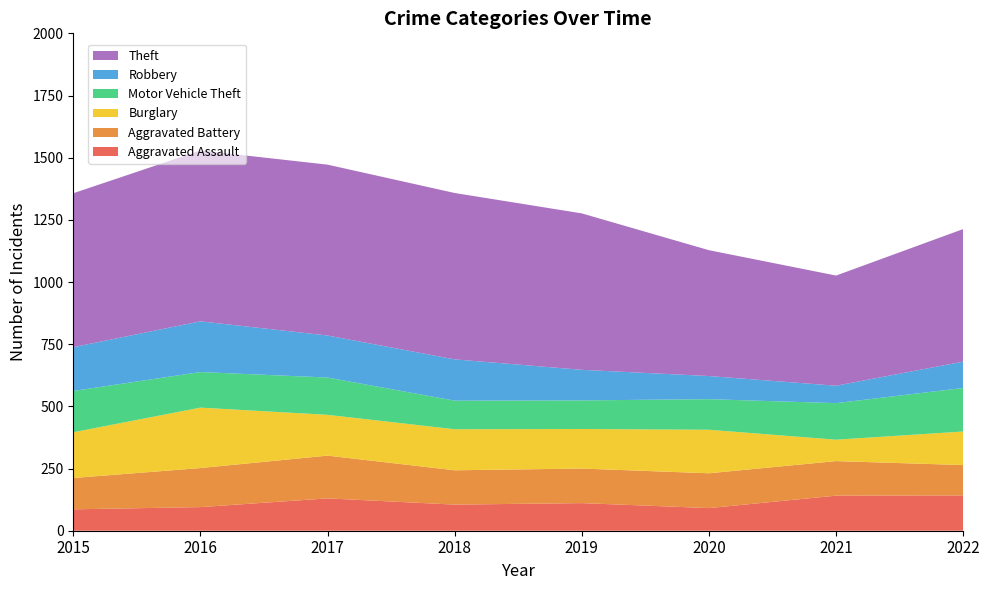

Reading left to right, what are all the values shown in this chart?

Aggravated Assault: 2015=86	2016=95	2017=130	2018=105	2019=111	2020=91	2021=141	2022=142
Aggravated Battery: 2015=126	2016=157	2017=172	2018=138	2019=139	2020=140	2021=139	2022=122
Burglary: 2015=184	2016=243	2017=164	2018=165	2019=159	2020=175	2021=86	2022=135
Motor Vehicle Theft: 2015=166	2016=143	2017=150	2018=115	2019=115	2020=123	2021=147	2022=175
Robbery: 2015=176	2016=204	2017=169	2018=166	2019=123	2020=93	2021=70	2022=106
Theft: 2015=619	2016=687	2017=687	2018=669	2019=629	2020=506	2021=443	2022=533